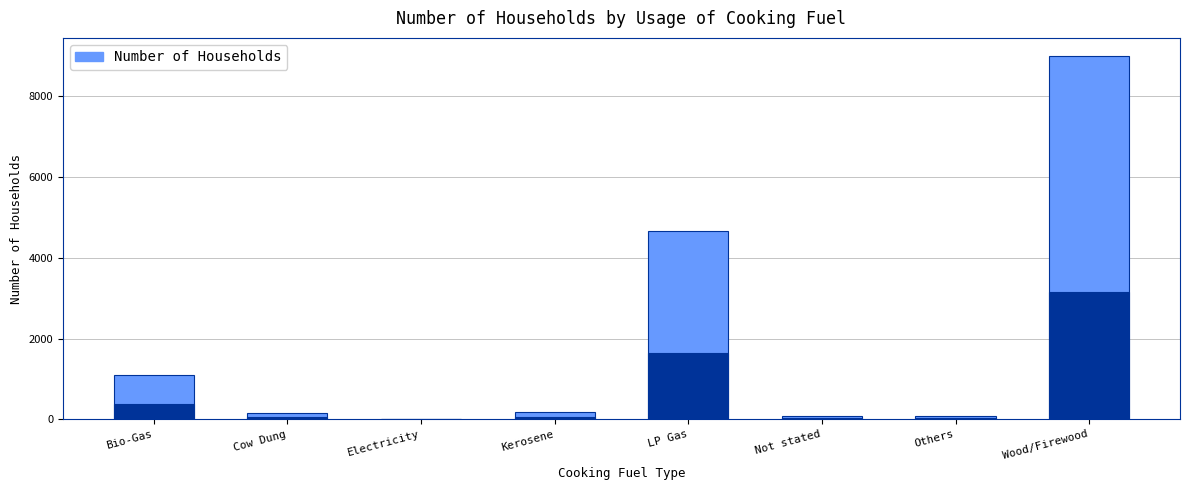

Reading left to right, list all the values displayed in this chart.

Bio-Gas=1101	Cow Dung=165	Electricity=8	Kerosene=172	LP Gas=4675	Not stated=75	Others=74	Wood/Firewood=9000